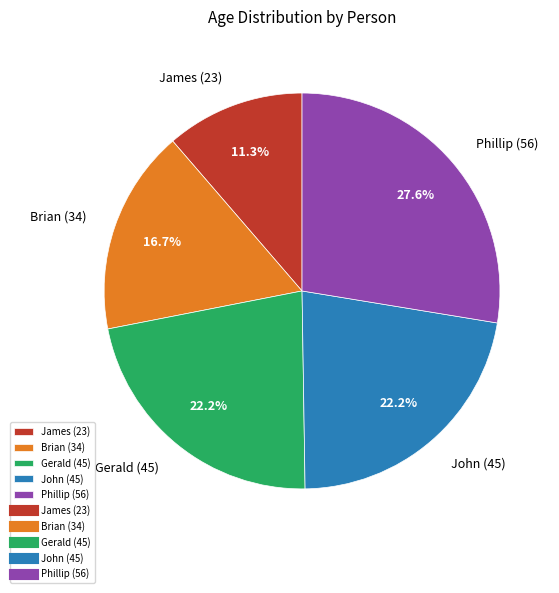

True or false: Brian (34) accounts for 30% of the total.

False